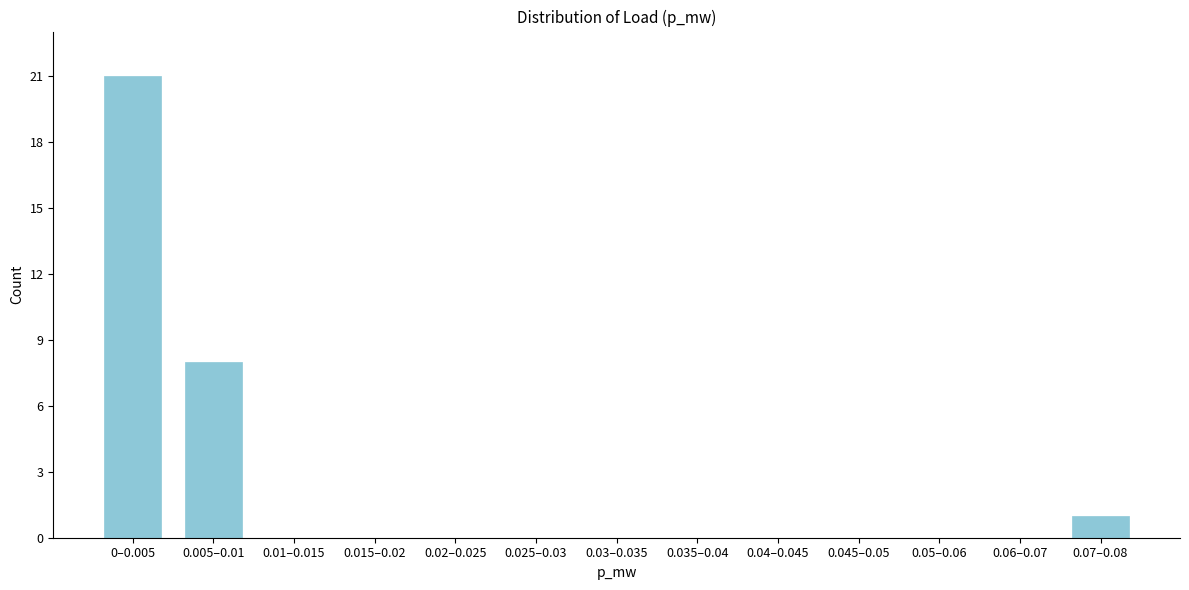

Reading left to right, list all the values displayed in this chart.

0–0.005=21	0.005–0.01=8	0.01–0.015=0	0.015–0.02=0	0.02–0.025=0	0.025–0.03=0	0.03–0.035=0	0.035–0.04=0	0.04–0.045=0	0.045–0.05=0	0.05–0.06=0	0.06–0.07=0	0.07–0.08=1